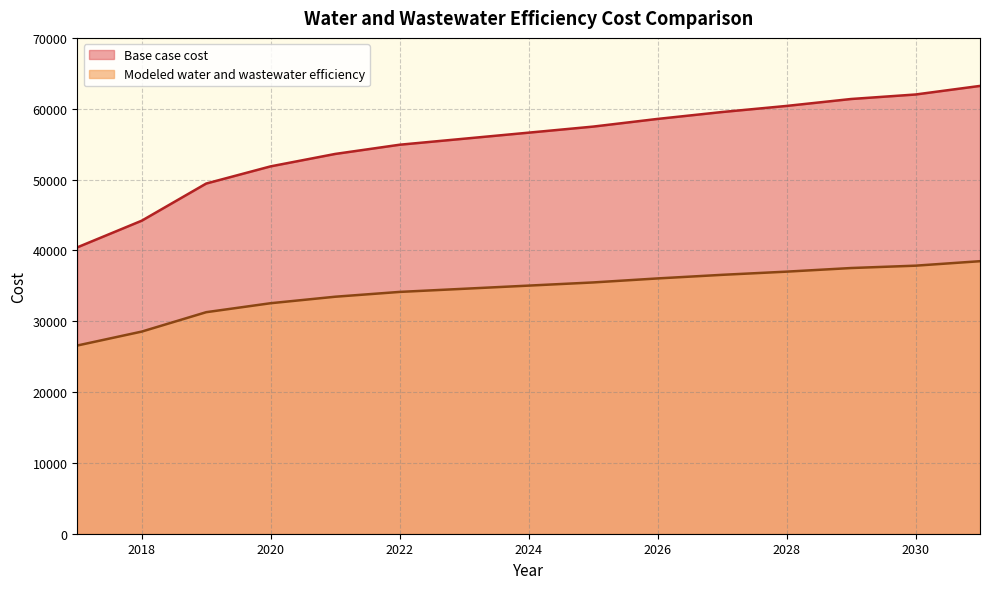

What is the value of the Base case cost point at the 13th from the left?

61371.7